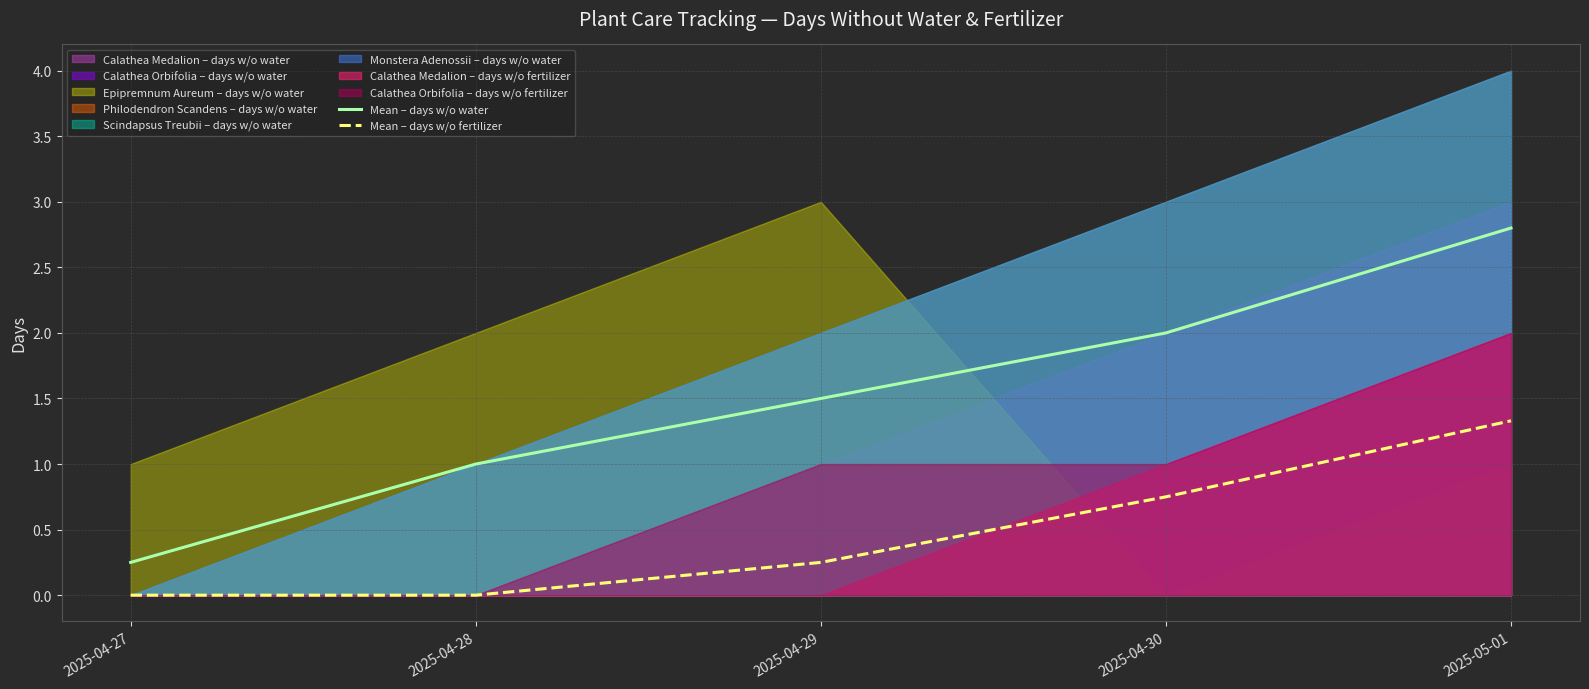

The value of Mean – days w/o fertilizer at 2025-04-28 is -0.4. True or false?

False